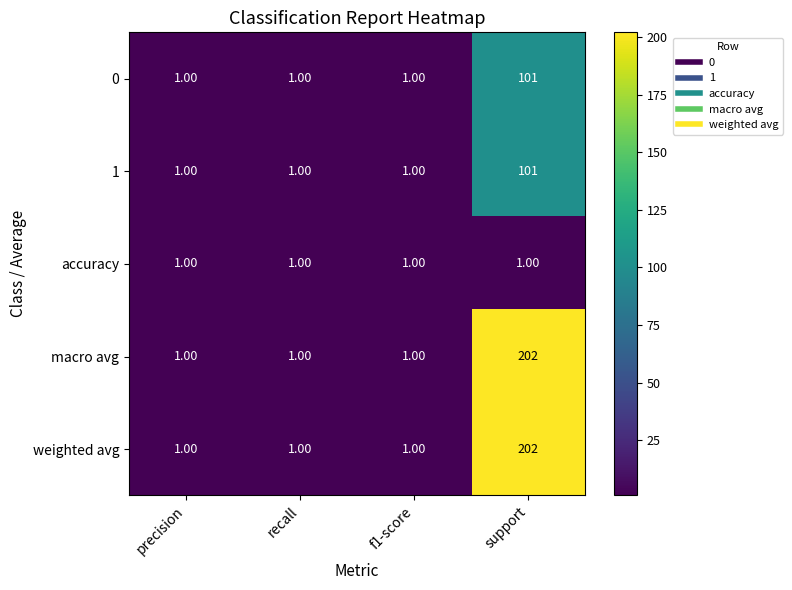

At which category is the sum across all series the highest?

support